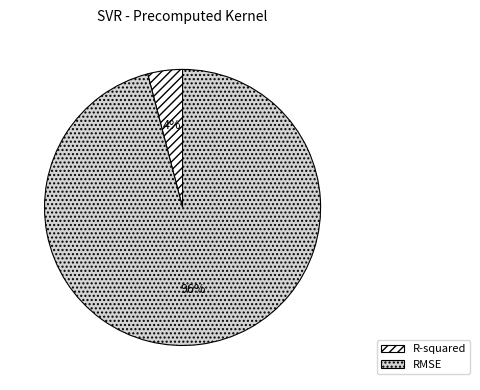

Is the sum of RMSE and R-squared greater than half?

Yes